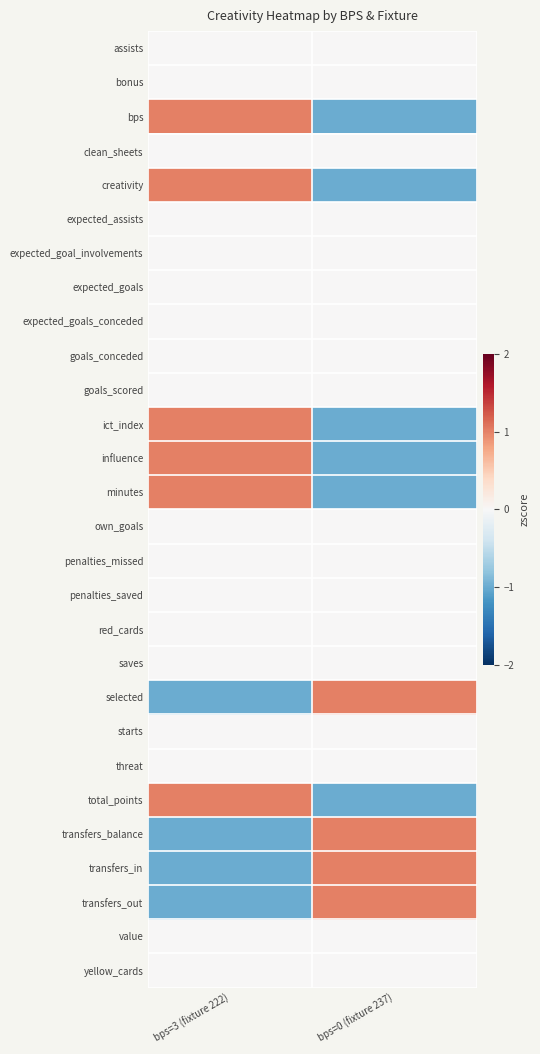

Which series has the widest spread of values?

bps